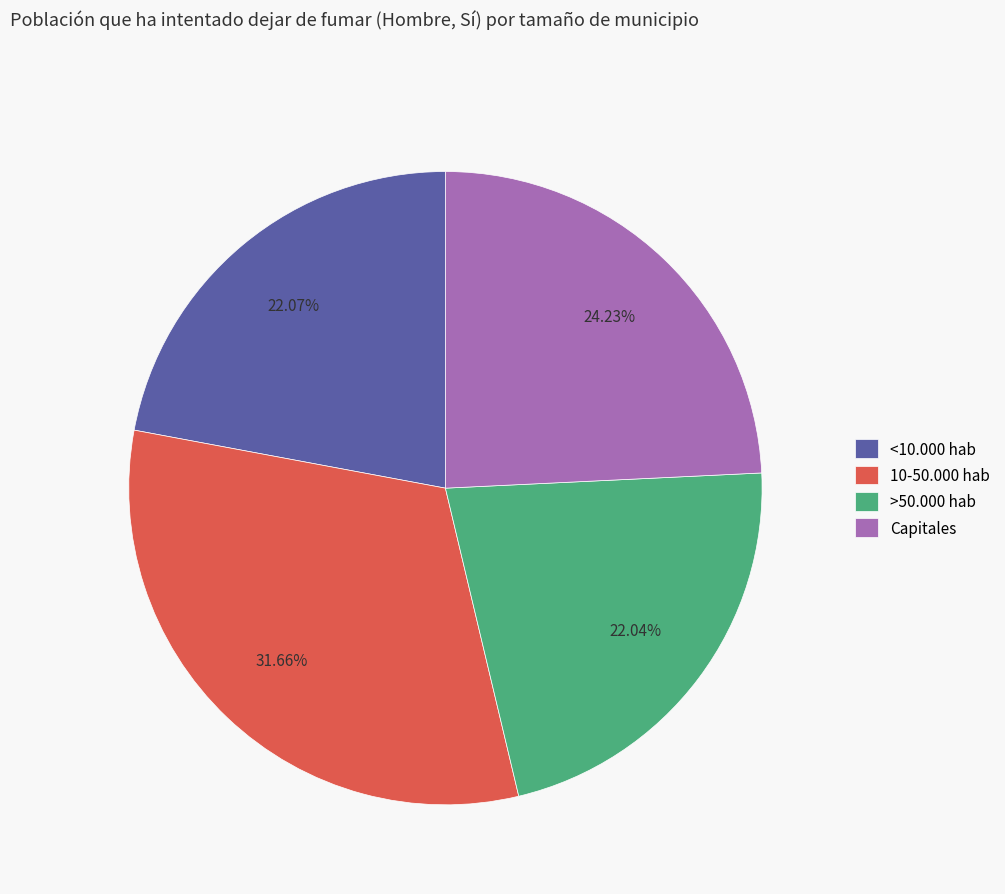

To the nearest percent, what percentage of the pie is >50.000 hab?

22%